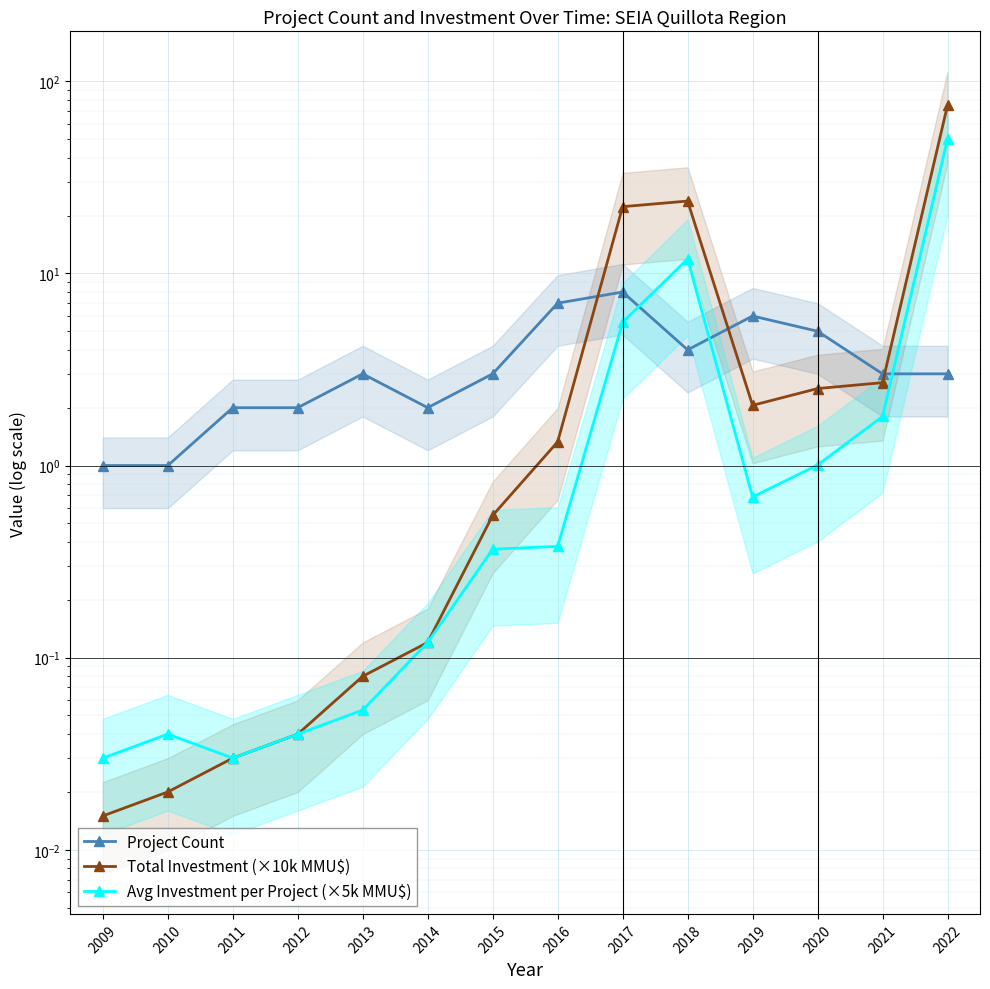

Rank the categories by Avg Investment per Project (×5k MMU$) value from lowest to highest.

2009, 2011, 2010, 2012, 2013, 2014, 2015, 2016, 2019, 2020, 2021, 2017, 2018, 2022